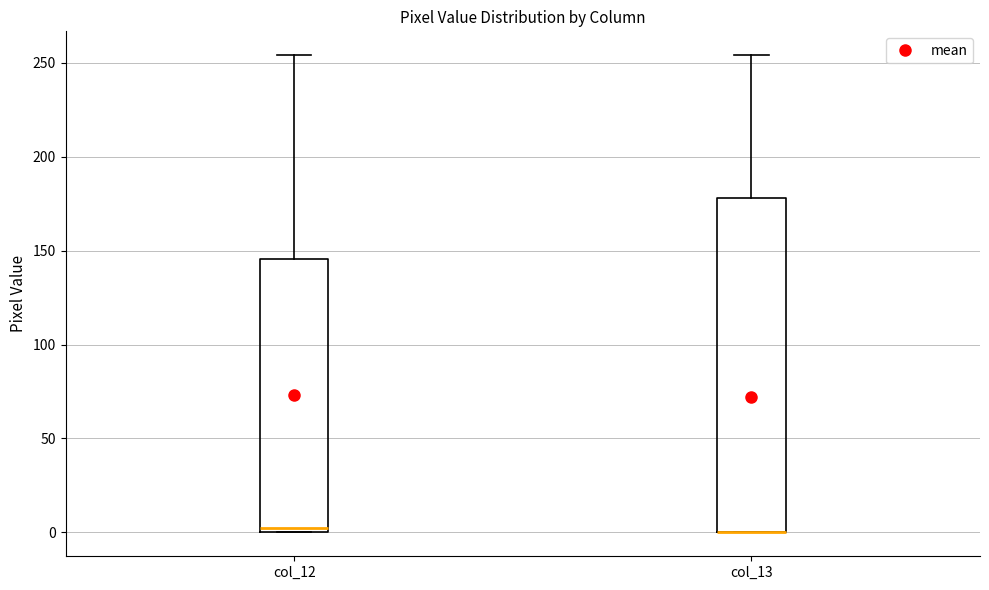

Reading left to right, transcribe this box plot: for each box, give where its median line is, the range the box spans, and where its two whiskers end, as read against the y-axis. The values are not printed on the chart, so give them approximately, as read against the axis.

col_12: median 5, box 0 to 145, whiskers 0 to 255
col_13: median 0 (drawn on the box's lower edge), box 0 to 180, whiskers 0 to 255